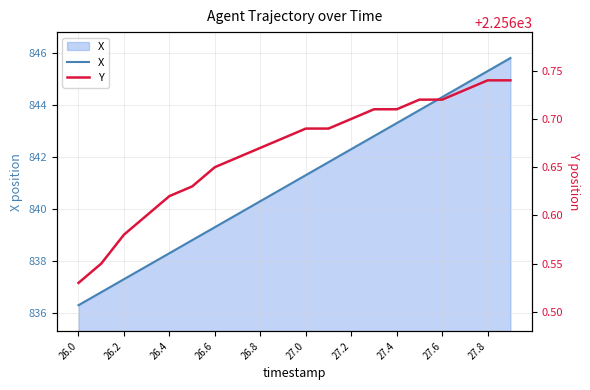

At which label does X reach its minimum?

26.0